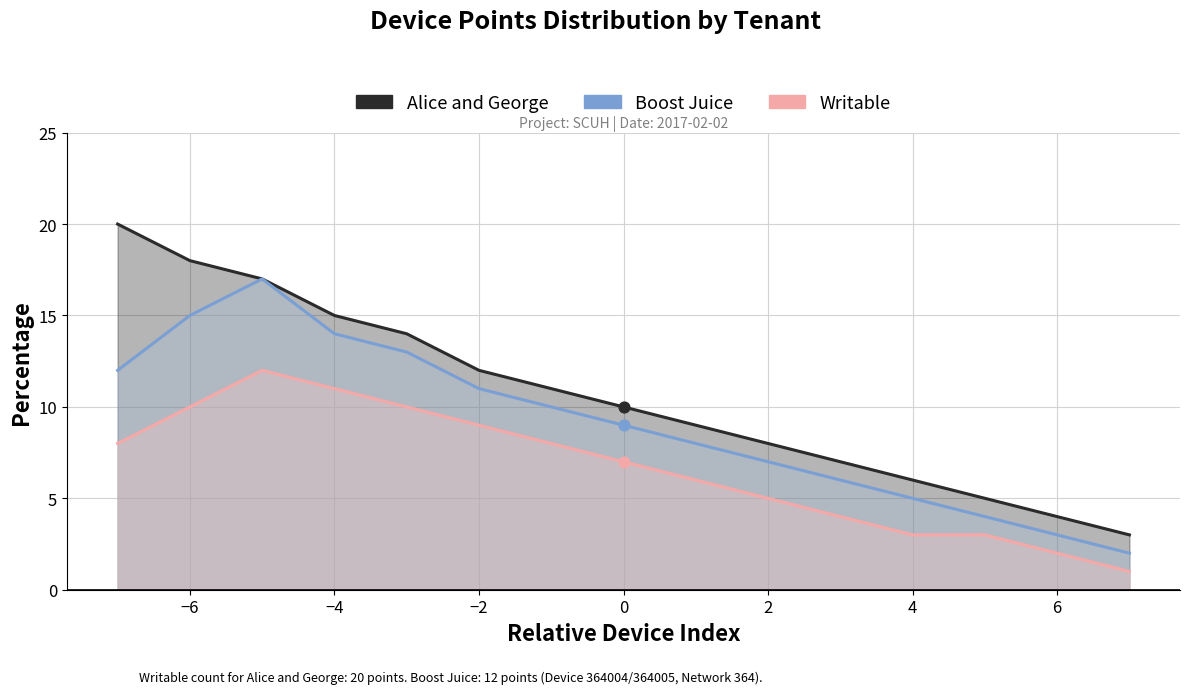

Which series reaches the minimum Y coordinate?

Writable